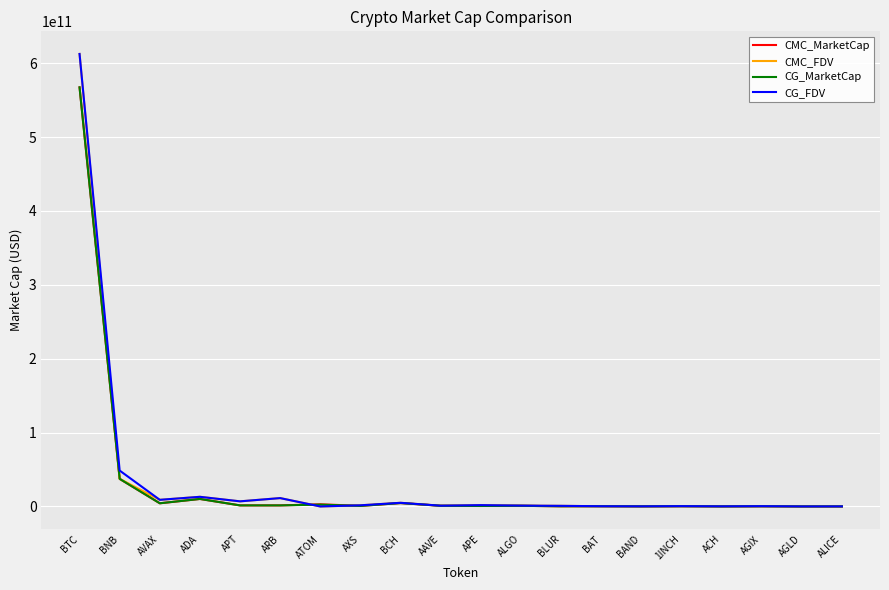

Where is the first local minimum for CMC_MarketCap?

AVAX